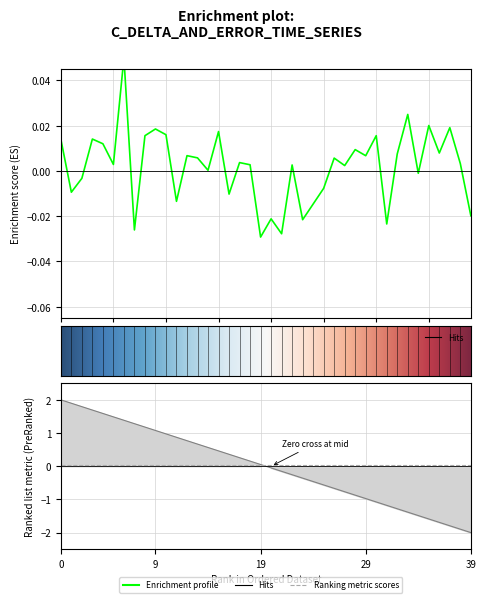

How many values are above zero?

26